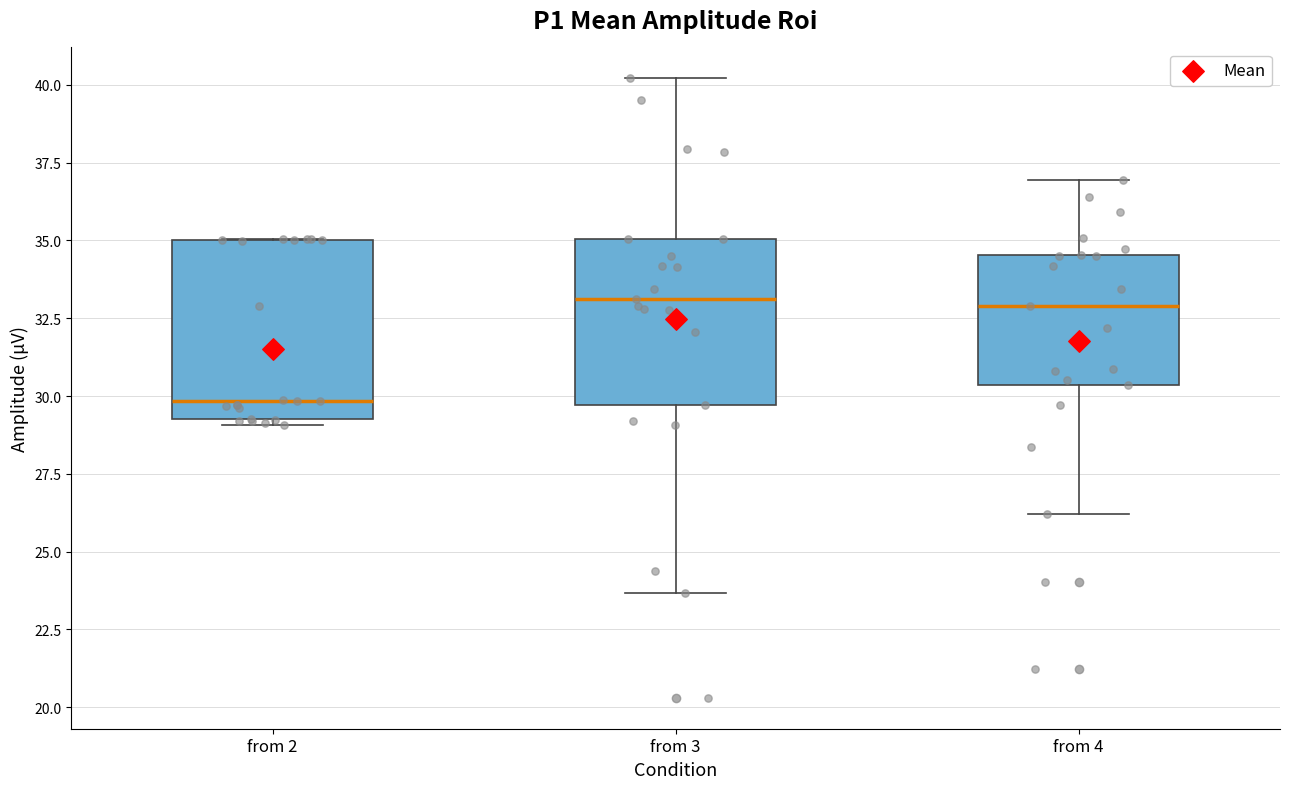

Reading left to right, transcribe this box plot: for each box, give where its median line is, the range the box spans, and where its two whiskers end, as read against the y-axis. The values are not printed on the chart, so give them approximately, as read against the axis.

from 2: median 30.0, box 29.5 to 35.0, whiskers 29.0 to 35.0
from 3: median 33.0, box 29.5 to 35.0, whiskers 23.5 to 40.0
from 4: median 33.0, box 30.5 to 34.5, whiskers 26.0 to 37.0